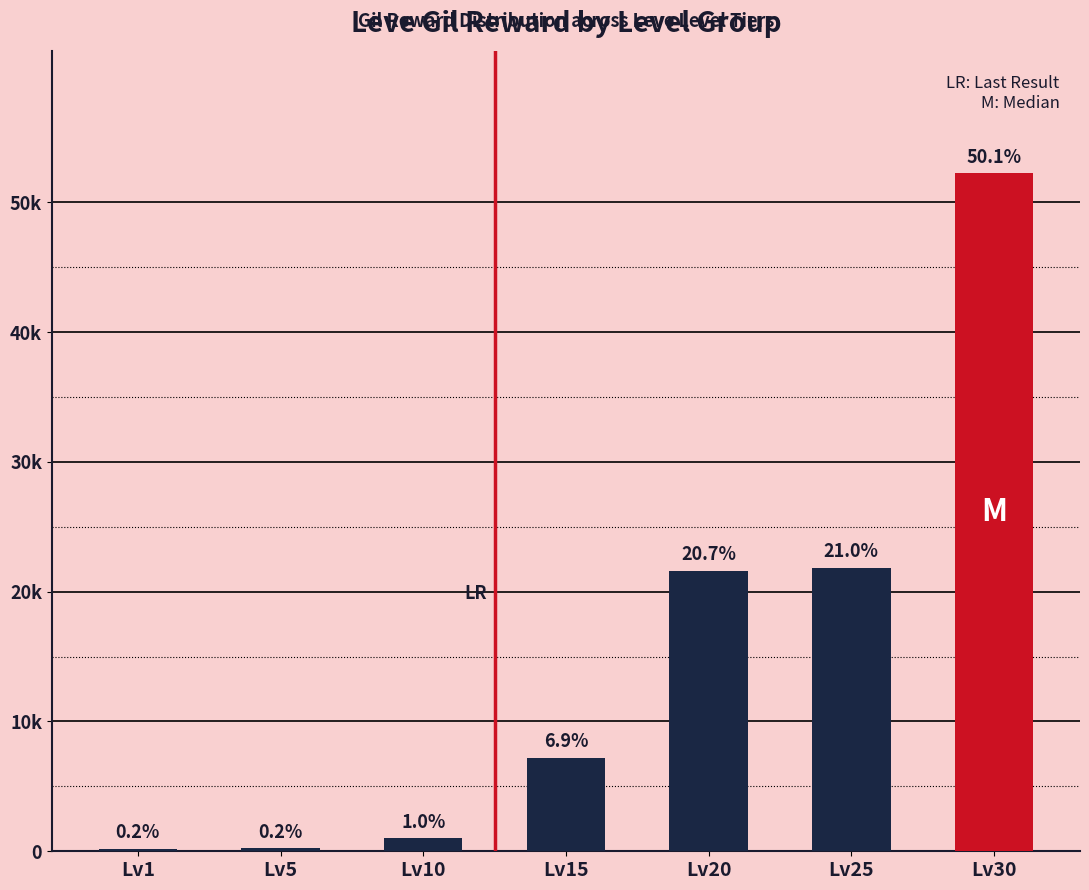

What is the sum of all values?

104190